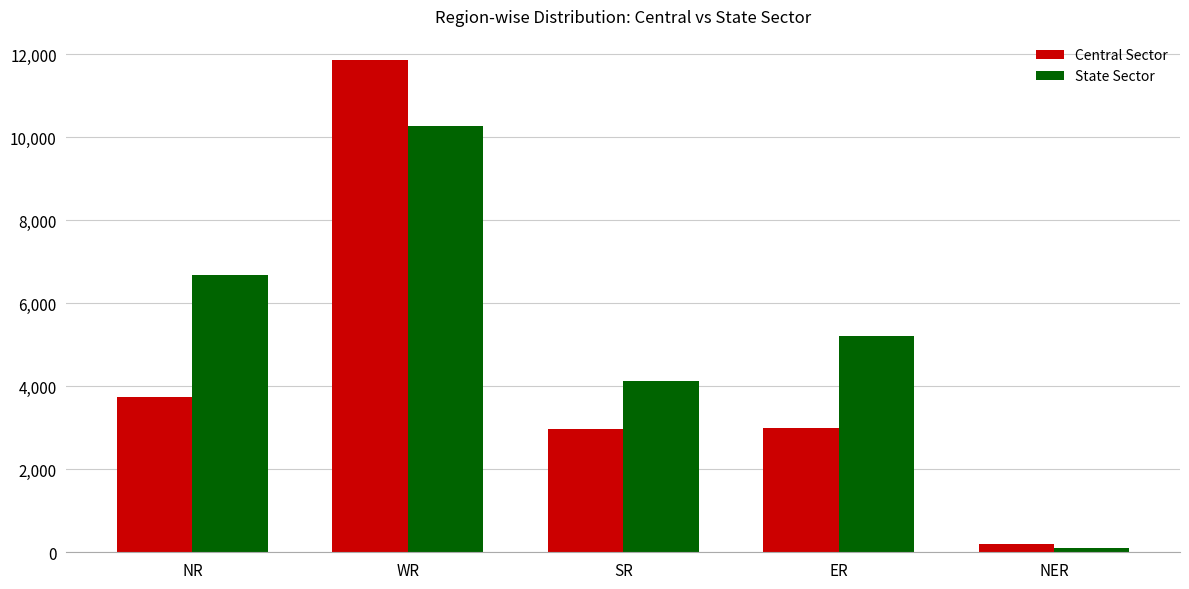

What are all the series names shown in the legend?

Central Sector, State Sector